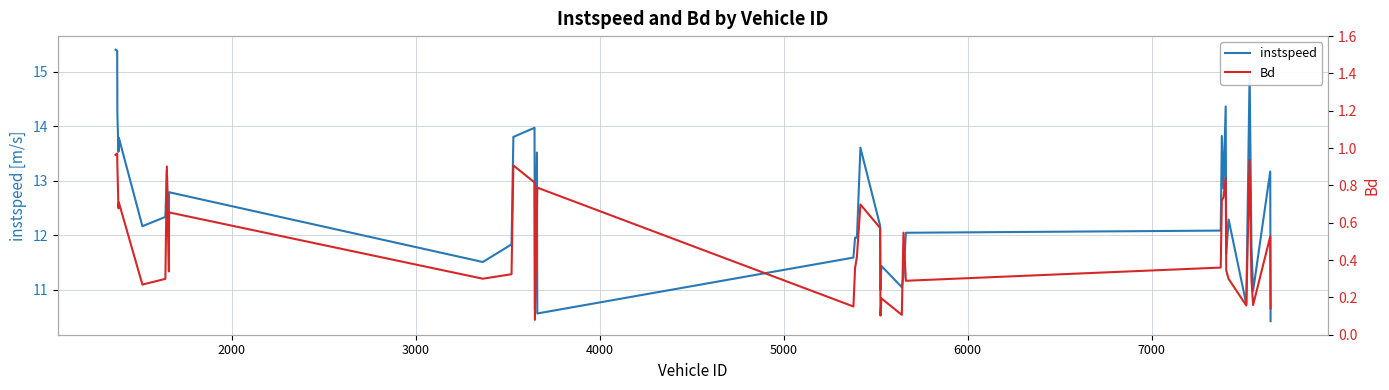

Which series has the widest spread of values?

instspeed